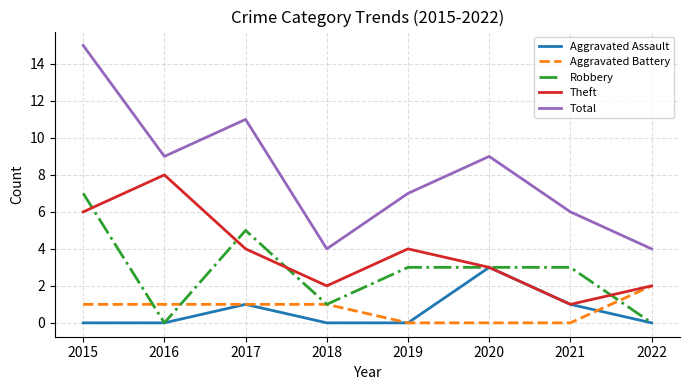

Is the value of Theft at 2017 greater than the value of Robbery at 2016?

Yes